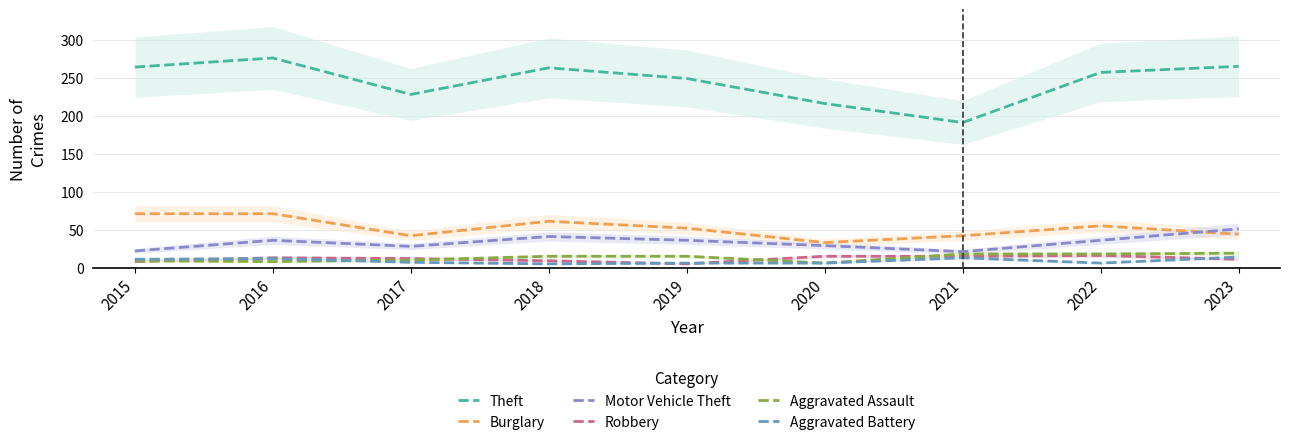

Which series has the largest range (max minus min)?

Theft